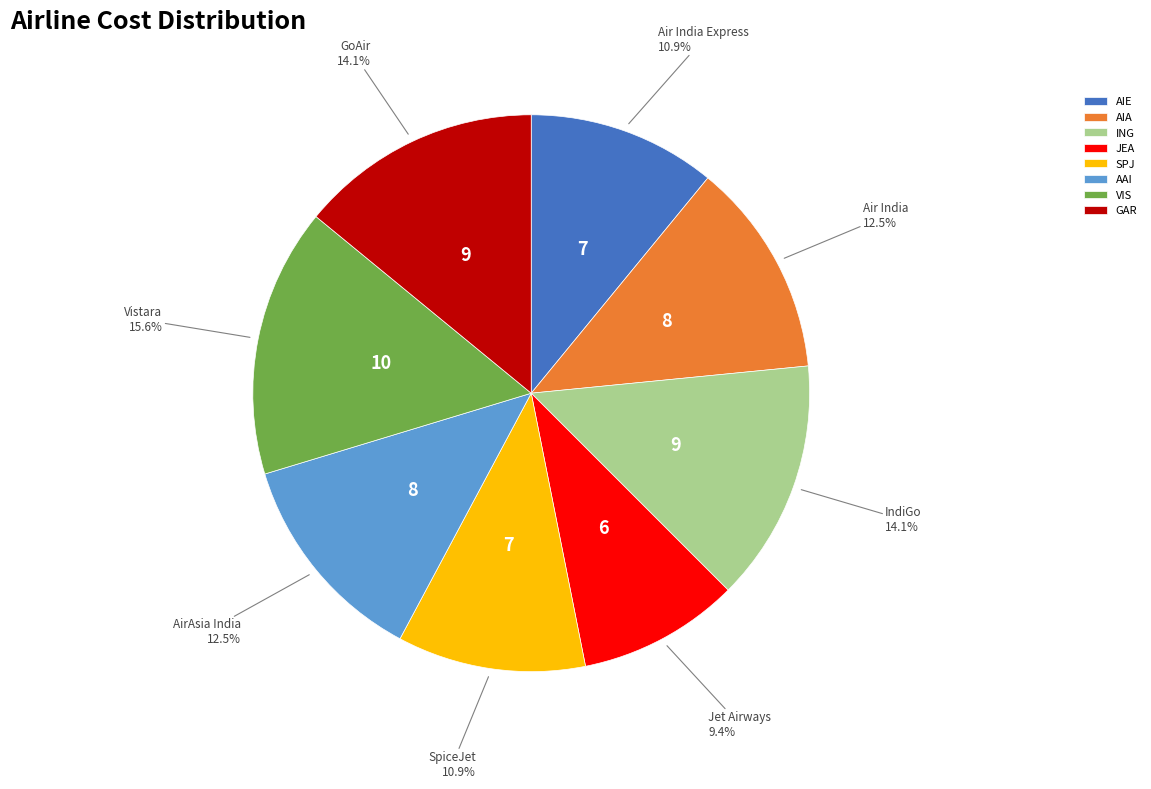

To the nearest percent, what percentage of the pie is SPJ?

11%